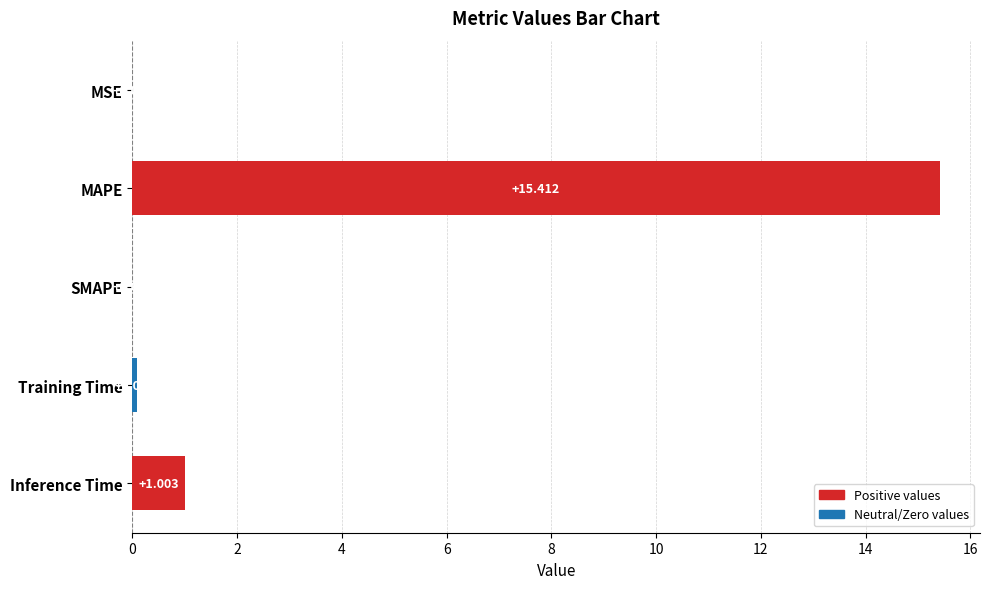

Between MAPE and Training Time, which is larger?

MAPE